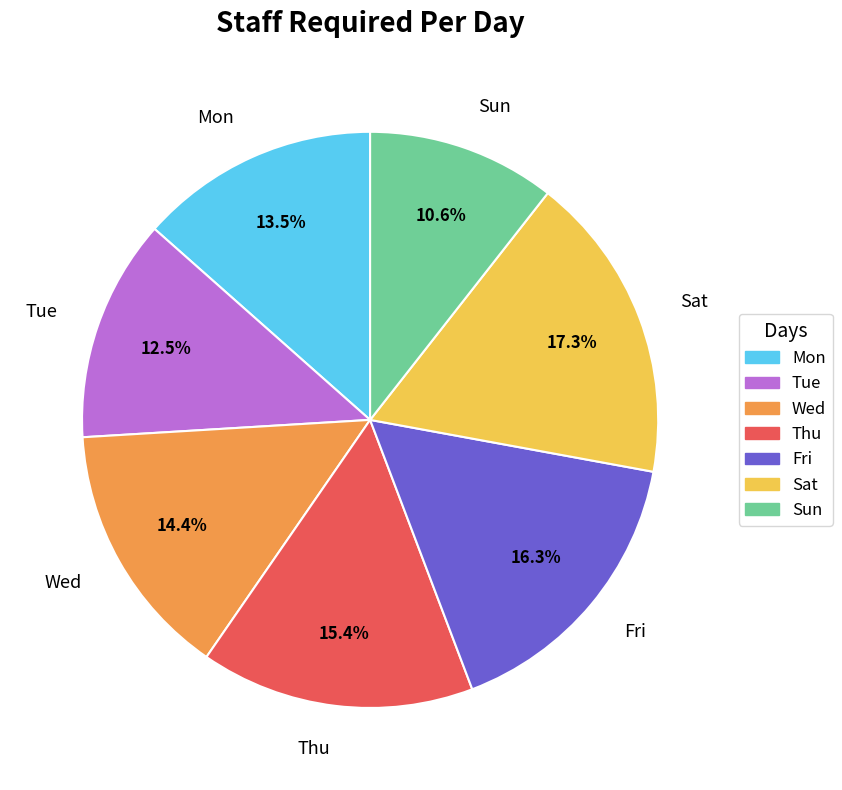

Is it true that Thu is 15% of the pie?

True